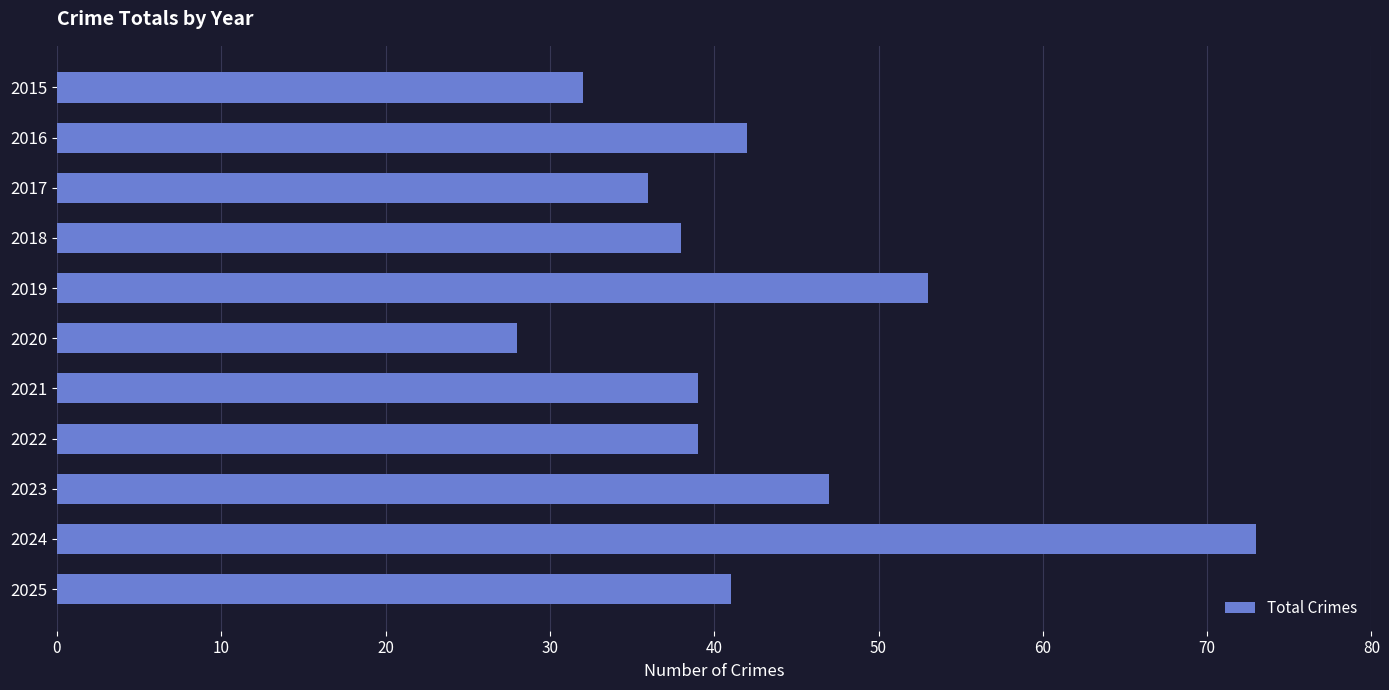

What is the ratio of the value at 2020 to the value at 2015?

0.9